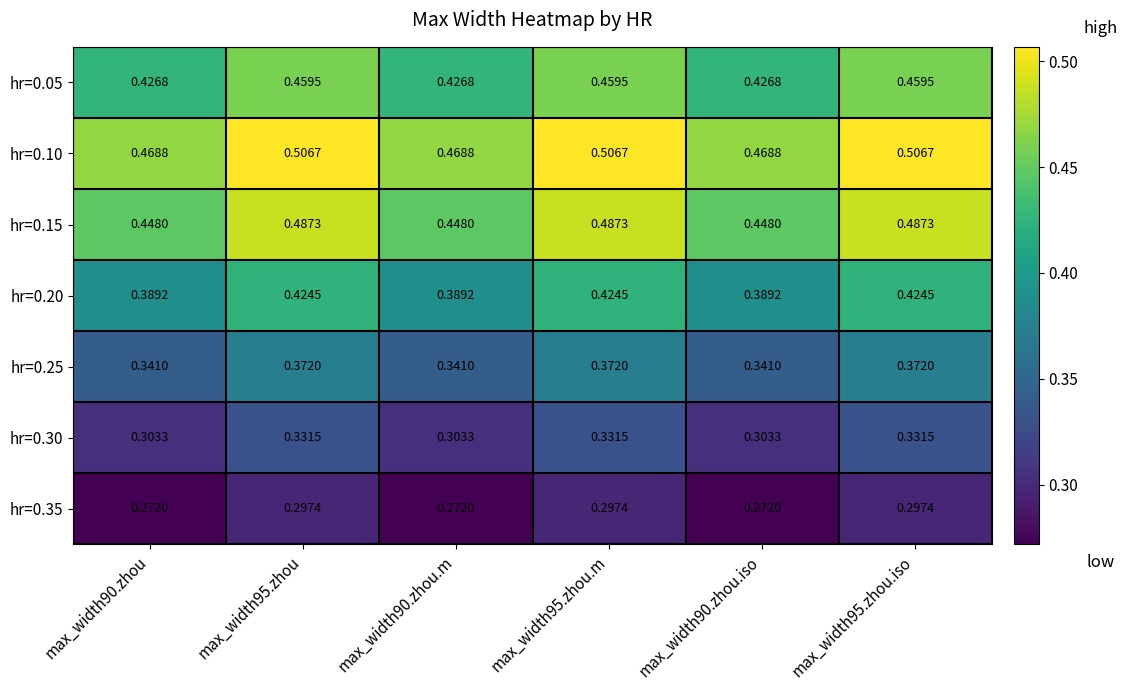

Is the value of hr=0.25 at max_width95.zhou greater than the value of hr=0.35 at max_width90.zhou?

Yes